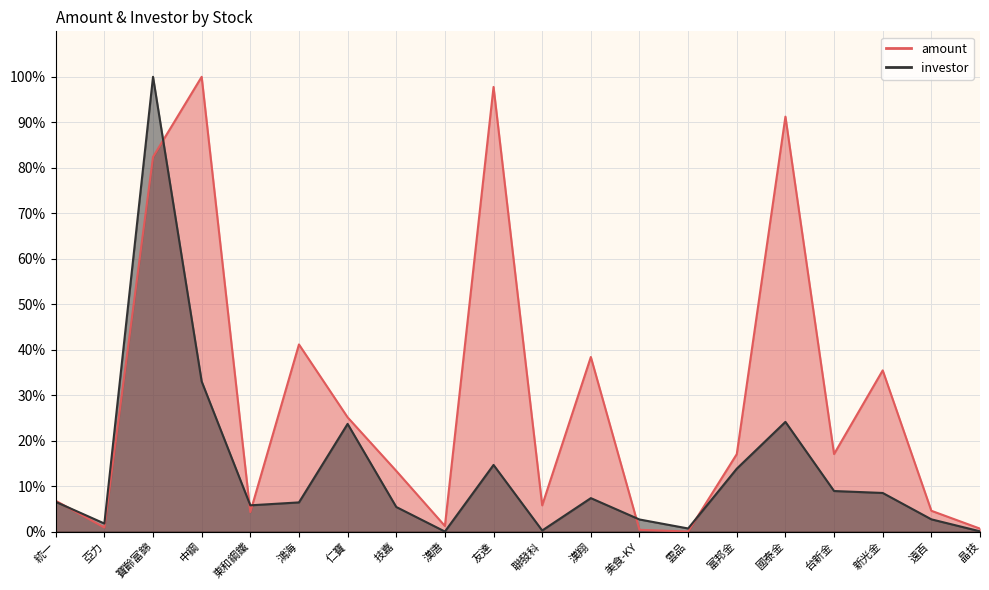

What is the value of the amount point at the 9th from the left?

1.2